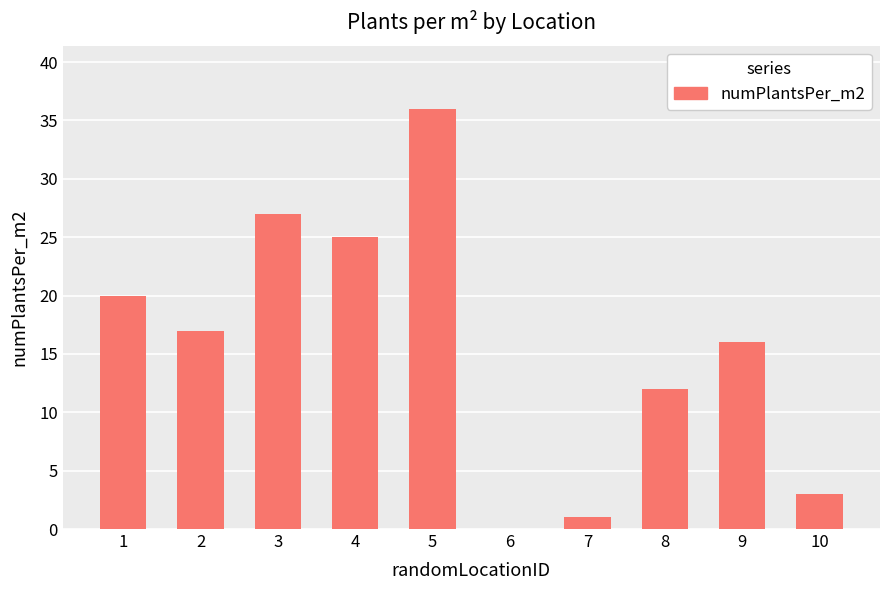

How many values are above zero?

9